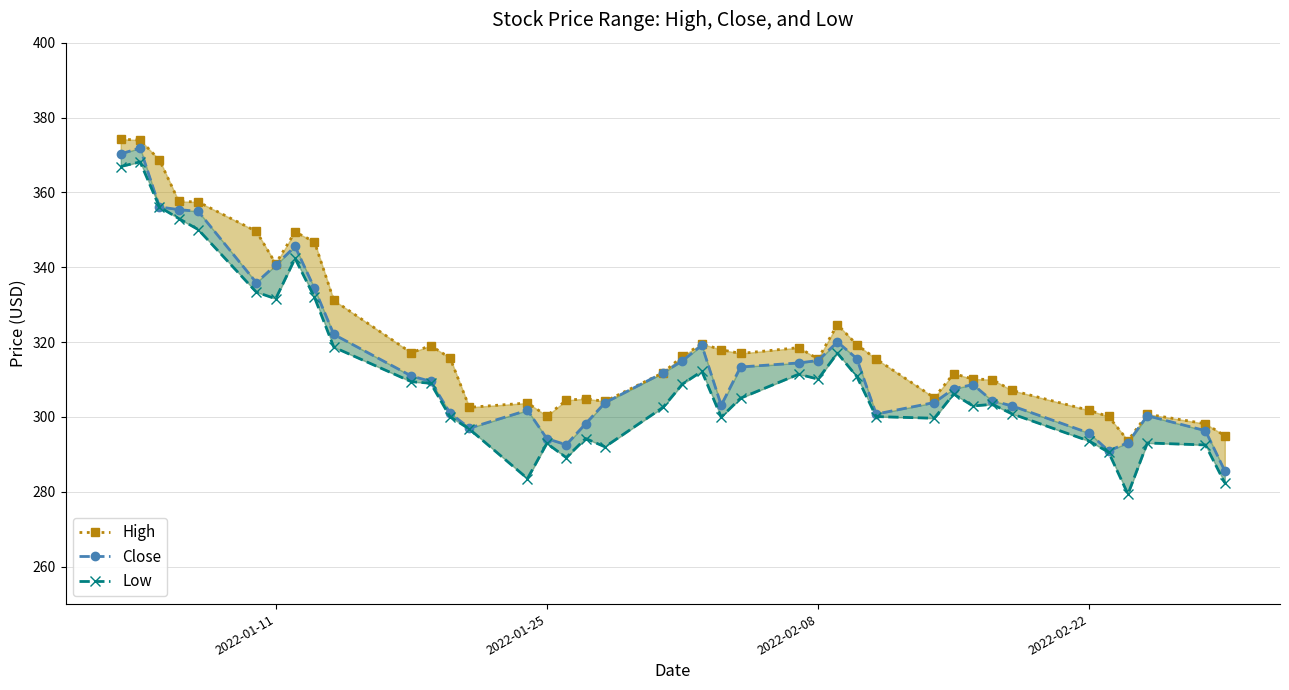

Reading left to right, extract all data points from this chart.

High: 374.2	374.0	368.7	357.6	357.5	349.6	340.9	349.4	346.8	331.2	317.1	319.1	315.8	302.6	303.7	300.3	304.4	304.9	304.1	311.8	316.2	319.5	318.0	317.0	318.5	315.5	324.7	319.3	315.5	305.1	311.6	310.1	310.0	307.1	301.8	300.1	293.7	300.7	298.2	295.0
Close: 370.3	371.9	356.1	355.4	354.9	335.9	340.6	345.6	334.4	322.1	310.9	309.5	301.1	297.0	301.8	294.2	292.6	298.2	303.8	311.8	315.0	319.2	303.1	313.4	314.4	315.1	320.0	315.6	300.8	303.9	307.5	308.6	304.3	303.0	295.7	290.9	293.1	300.3	296.3	285.6
Low: 366.9	368.1	356.1	353.0	350.1	333.4	331.6	342.4	332.0	318.6	309.4	309.0	300.1	296.8	283.5	292.9	289.1	294.2	292.0	302.6	308.8	312.2	299.9	305.0	311.4	310.1	317.0	310.8	300.1	299.6	306.1	302.9	303.4	300.9	293.6	290.6	279.4	293.1	292.5	282.4